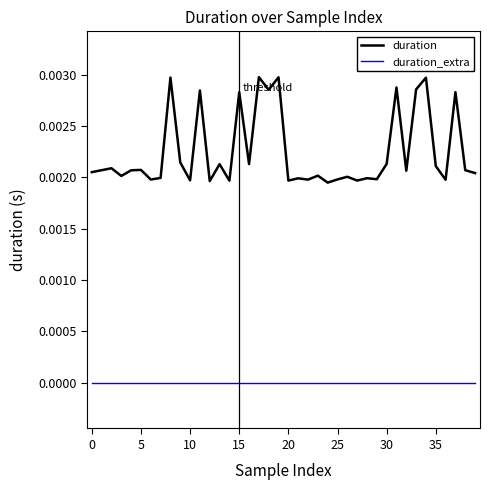

True or false: duration and duration_extra intersect in this chart.

False